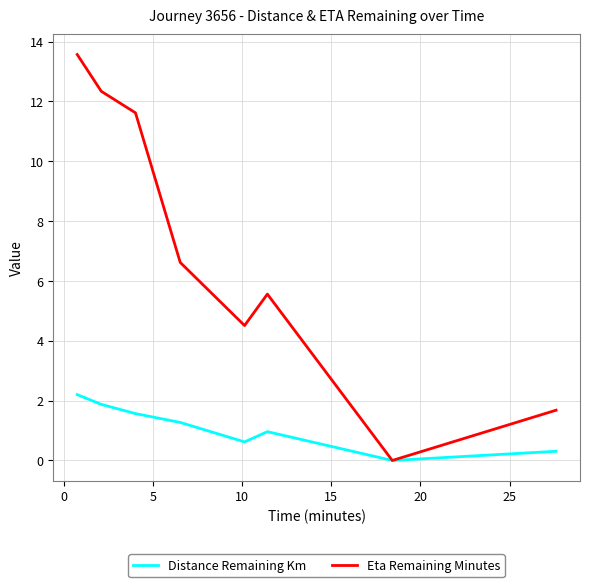

Rank the series by their maximum value, from highest to lowest.

Eta Remaining Minutes, Distance Remaining Km